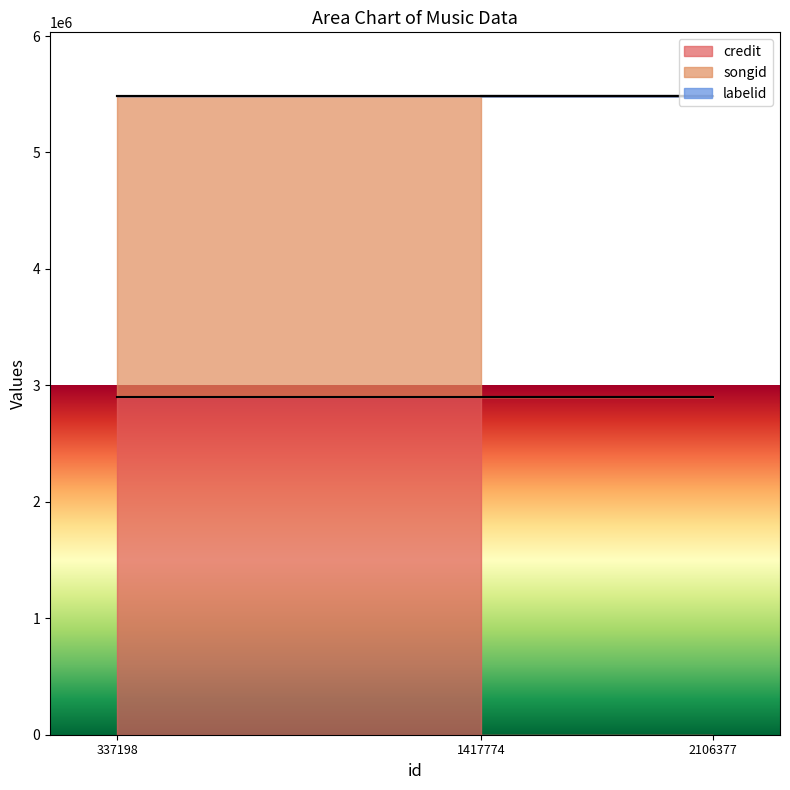

Reading right to left, transcribe all the data shown in this chart.

credit: 1417774=2904082	2106377=2904082	337198=2904082
songid: 1417774=2577871	2106377=2577871	337198=2577871
labelid: 1417774=1546	2106377=1546	337198=1546